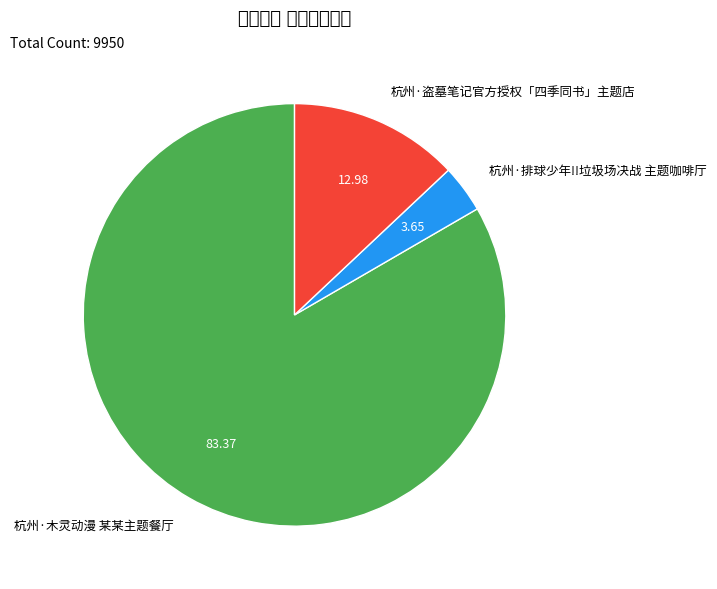

True or false: 杭州·木灵动漫 某某主题餐厅 accounts for 83% of the total.

True